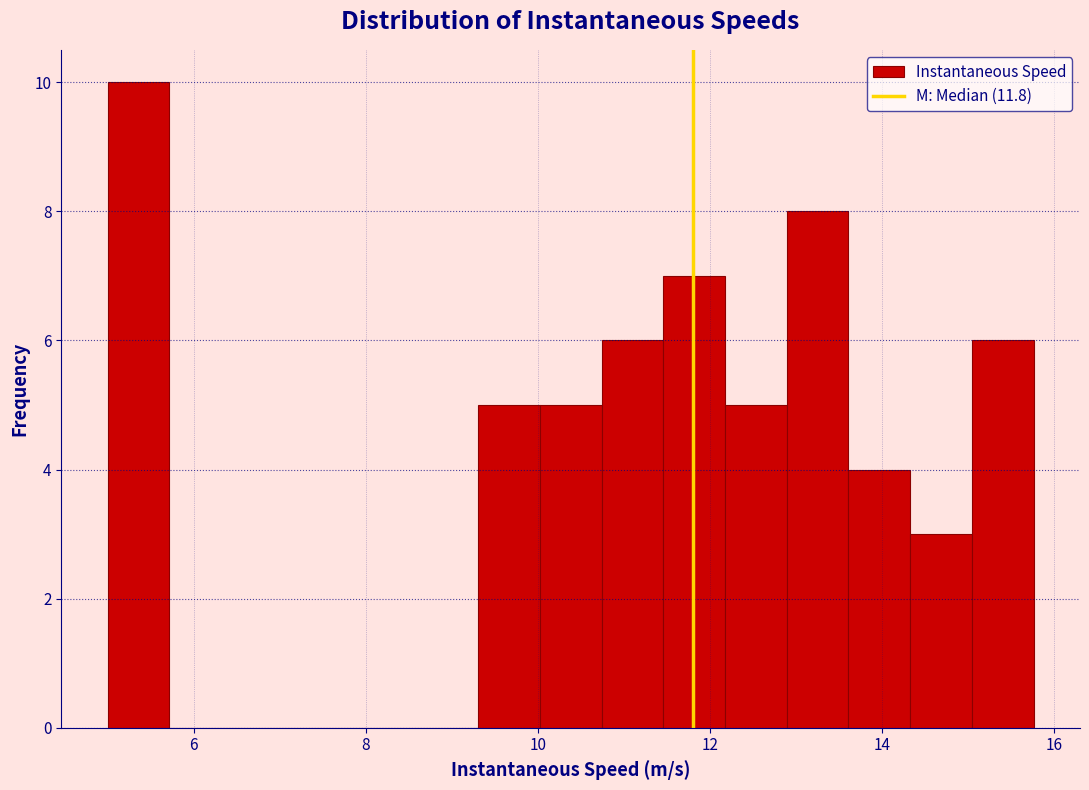

Around what value on the x-axis is the tallest bar? Give the approximate position of its centre, as read against the axis.

5.4